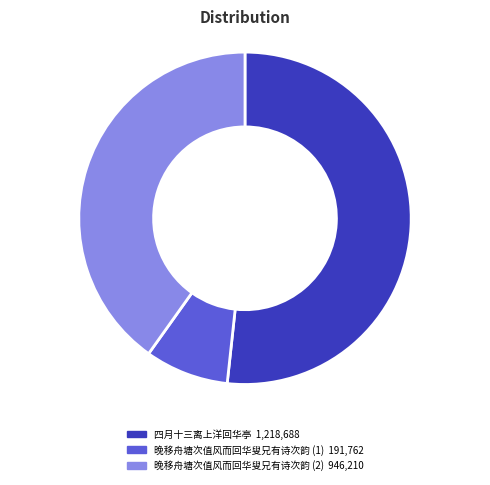

Does any single category account for the majority?

Yes